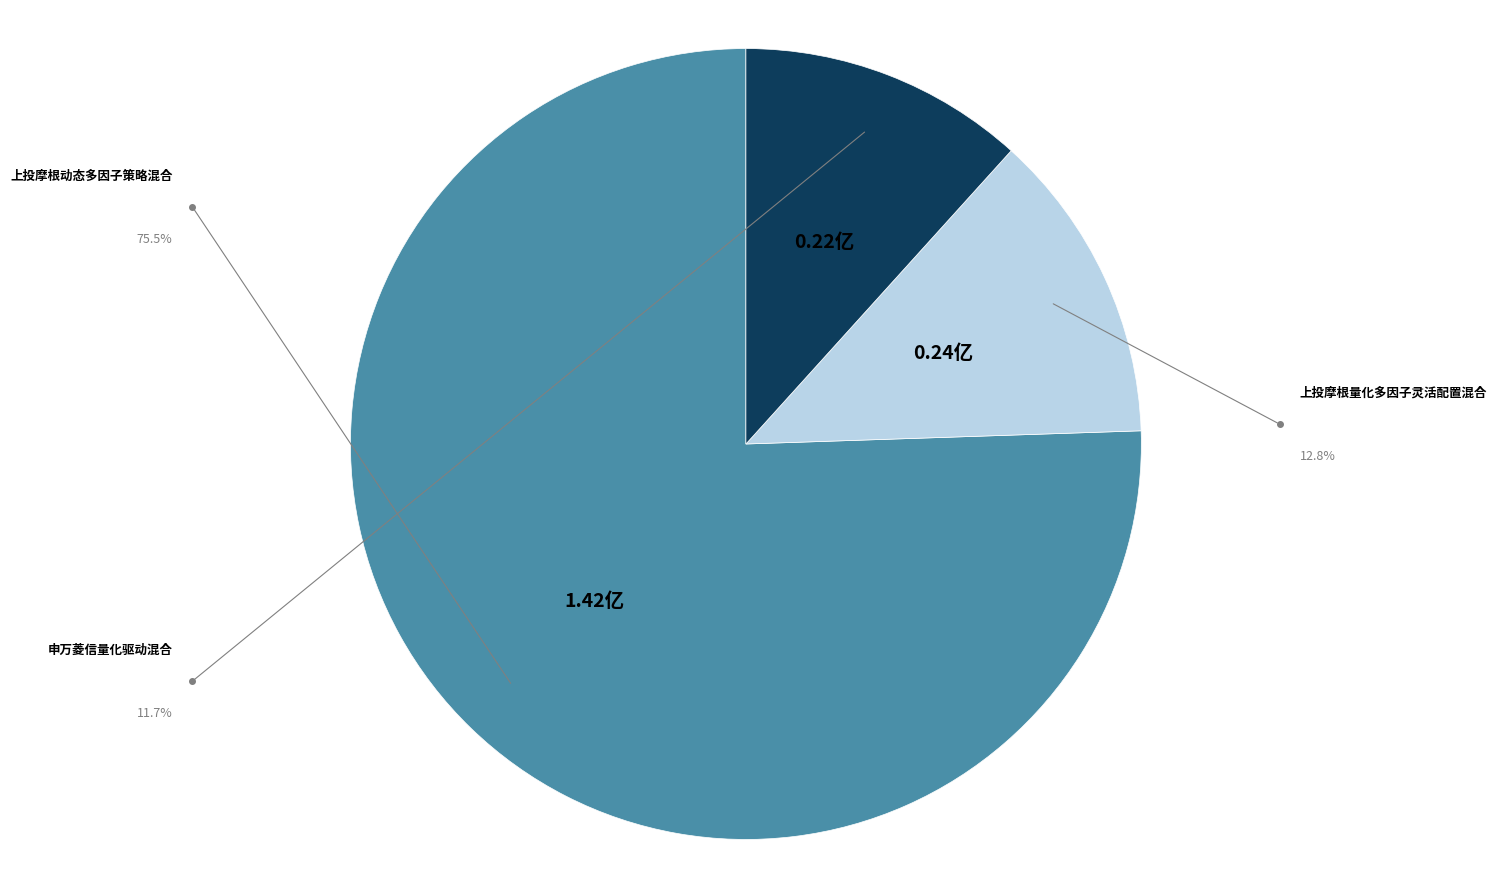

How many slices are in this pie chart?

3